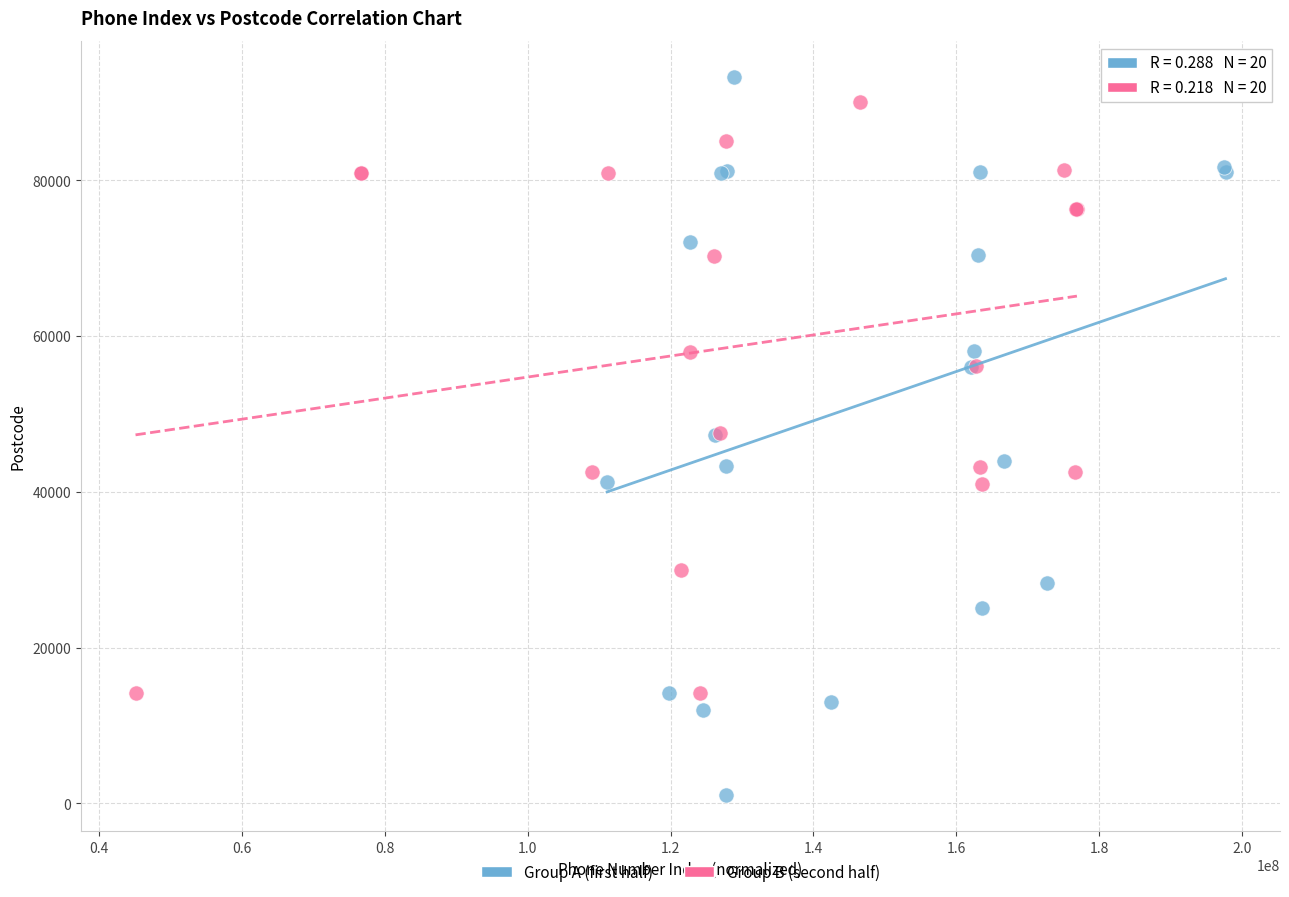

Which series contains the lowest Y value?

Group A (first half)